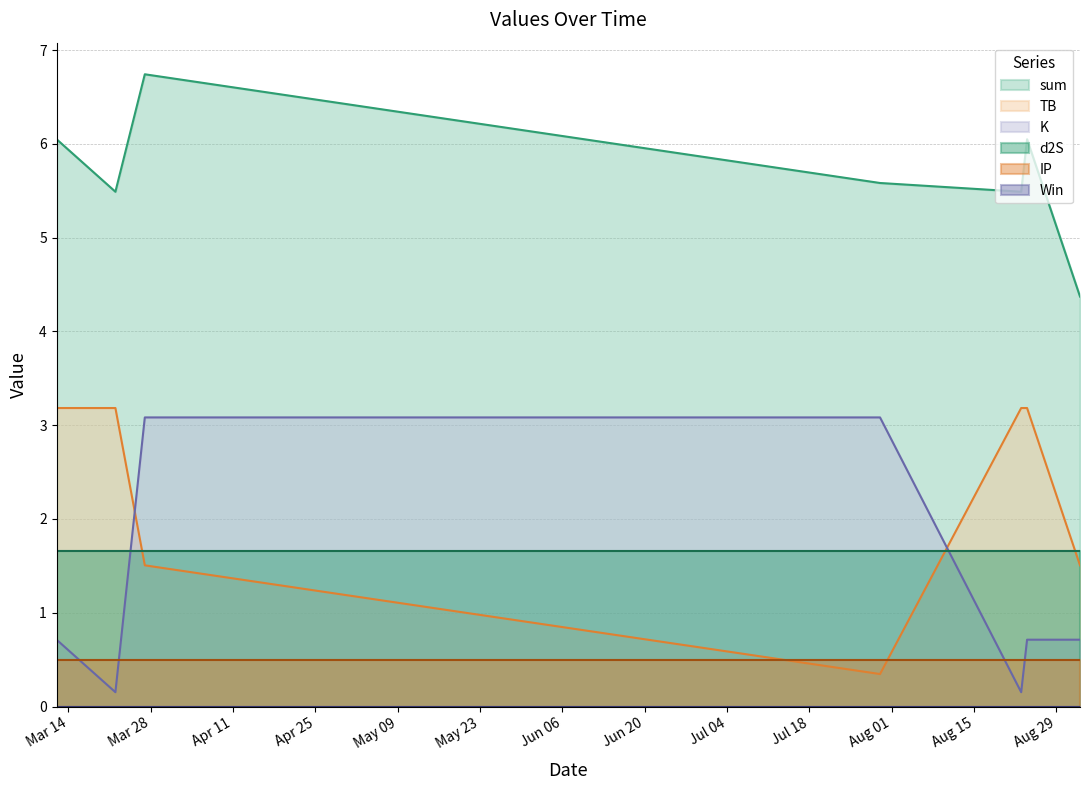

Which series has the largest total across all categories?

sum